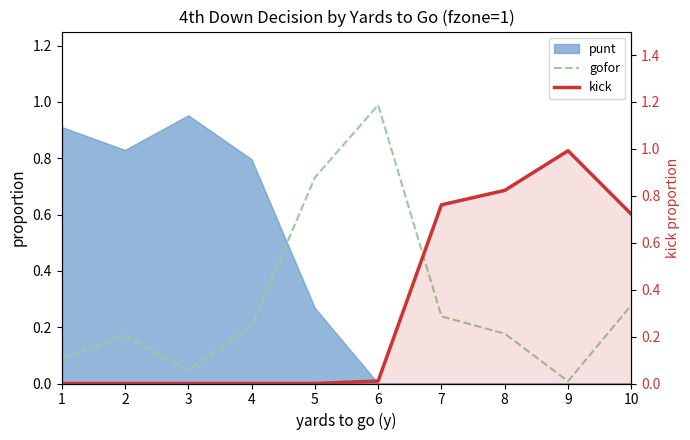

Does the chart display data point markers on the line(s)?

No